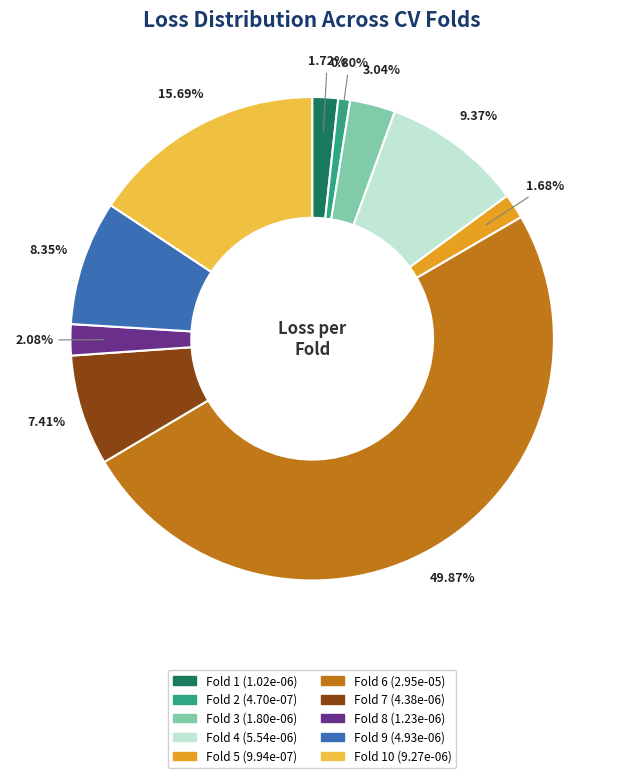

How many segments does this pie chart have?

10